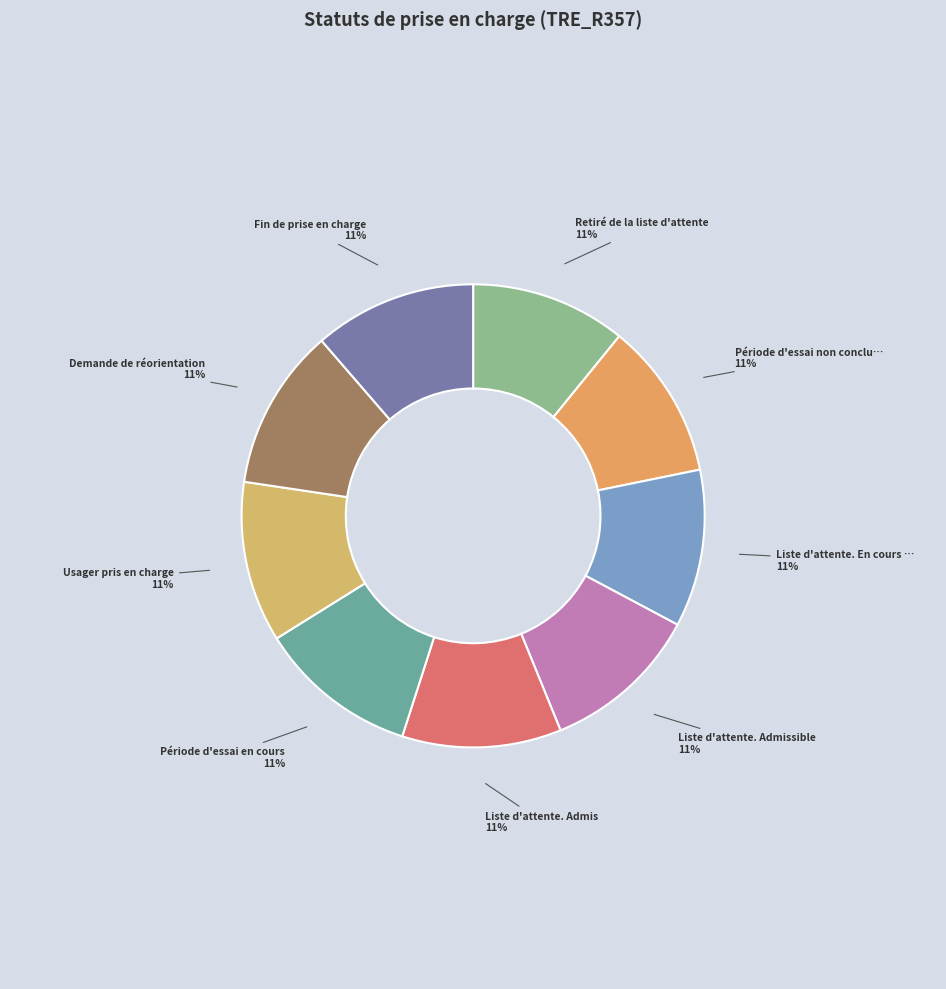

How many slices are in this pie chart?

9